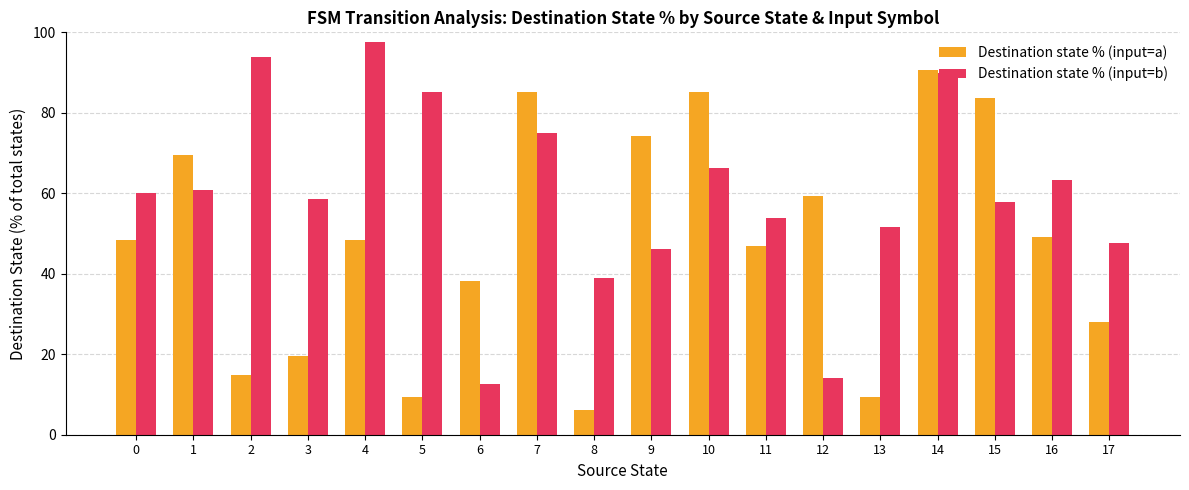

What is the value of the Destination state % (input=a) bar at the 17th from the left?

49.2